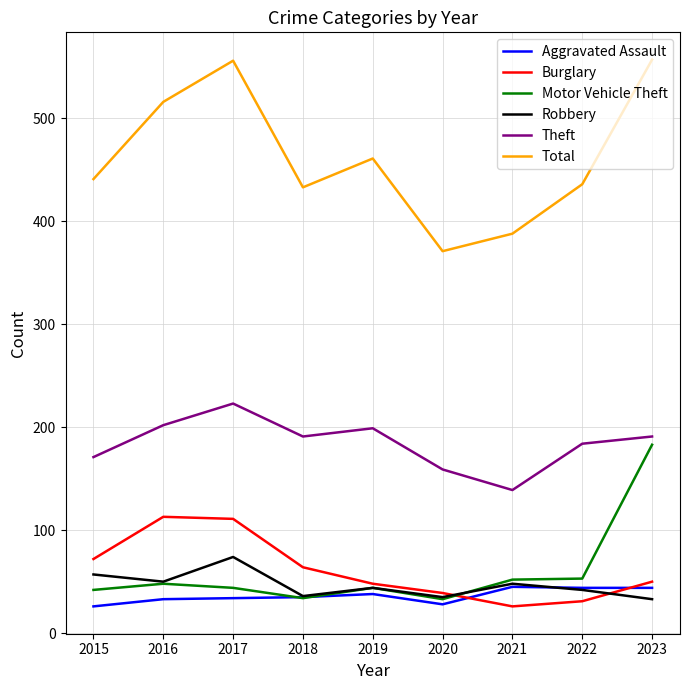

True or false: Burglary has a value of 31 at 2022.

True